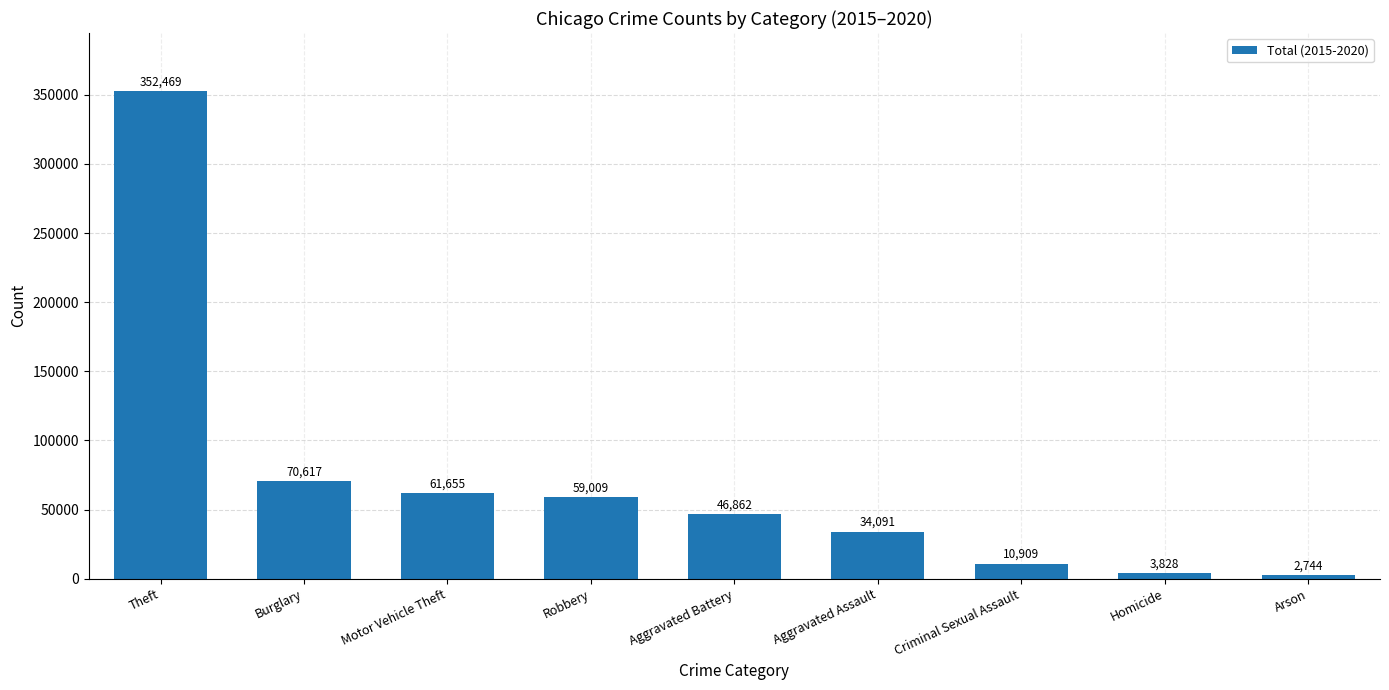

What value does the data have at Criminal Sexual Assault?

10909